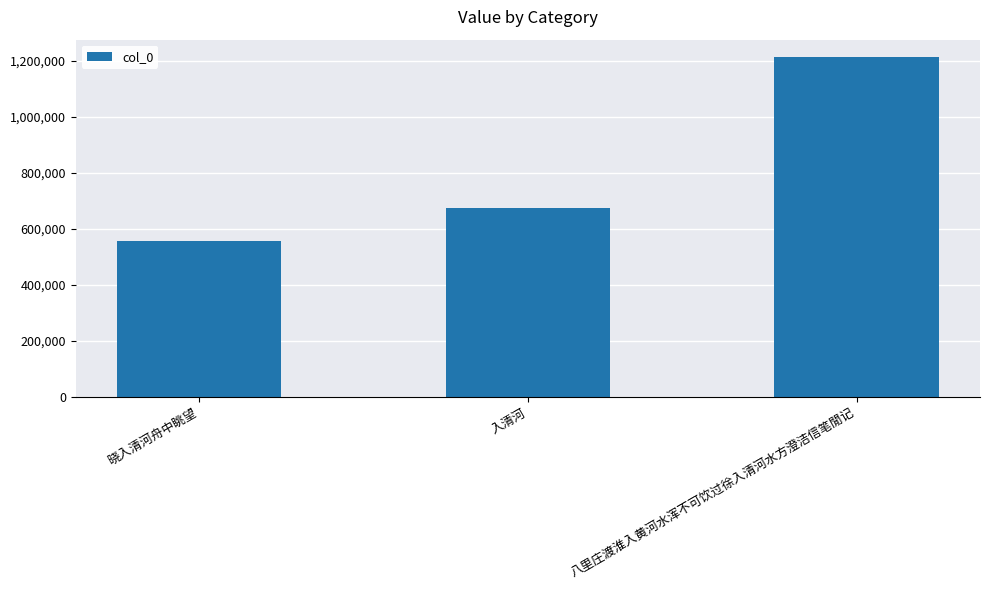

What is the smallest value displayed?

553865